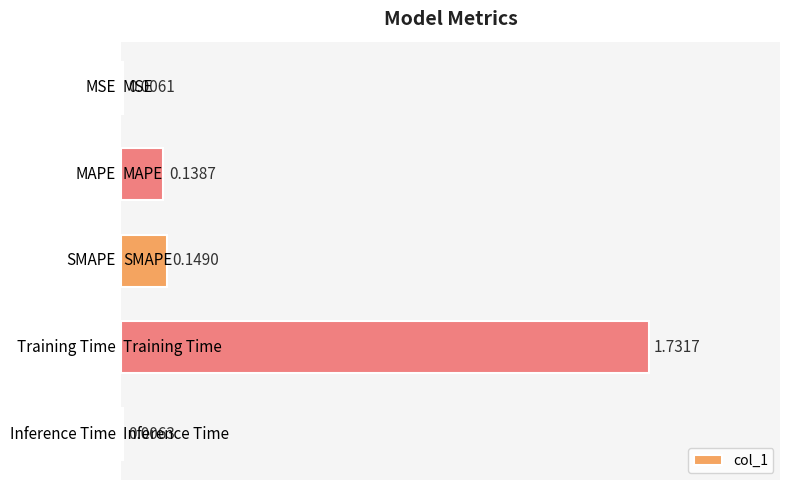

What is the sum of all values?

2.0